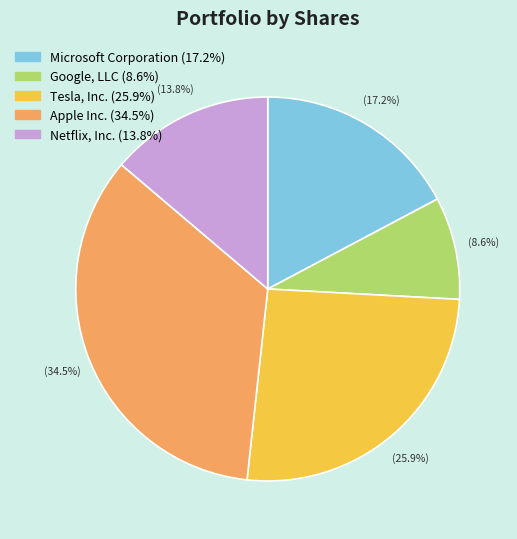

The Tesla, Inc. slice represents 26% of the pie. True or false?

True